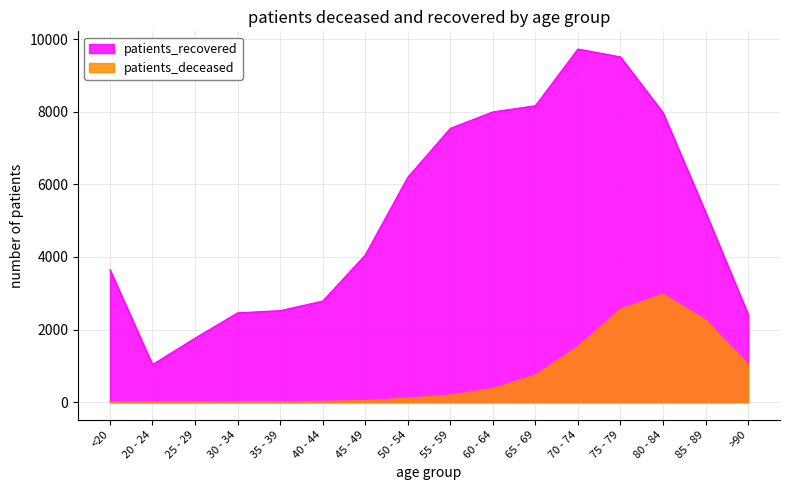

True or false: patients_deceased and patients_recovered cross at least once.

False